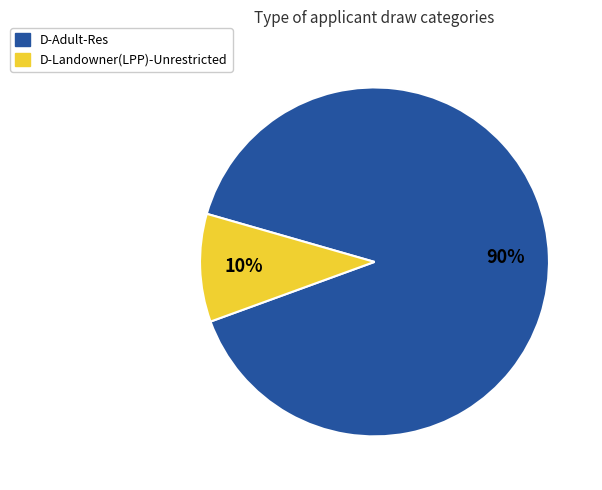

Is there a majority slice in this chart?

Yes